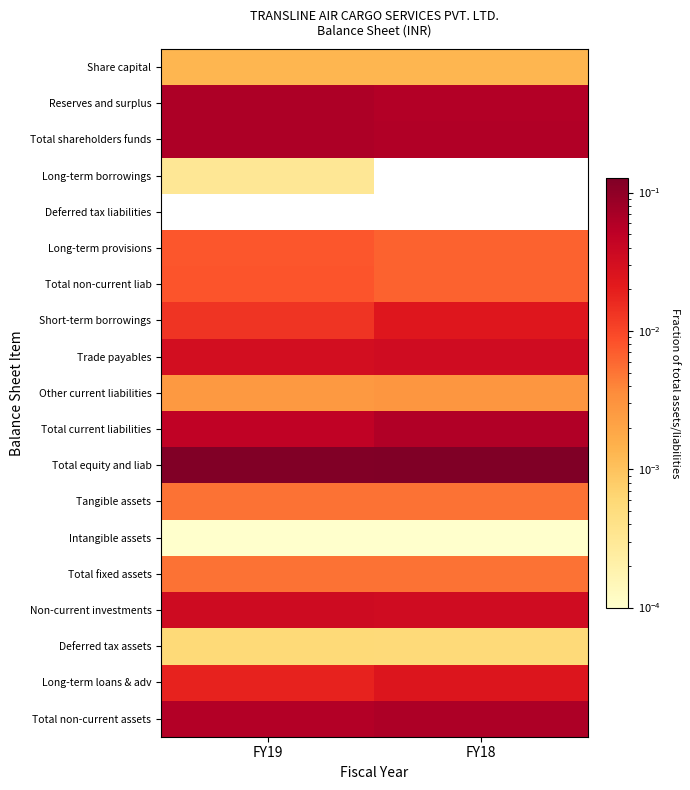

Reading left to right, list all the values displayed in this chart.

Share capital: FY19=0.0	FY18=0.0
Reserves and surplus: FY19=0.1	FY18=0.1
Total shareholders funds: FY19=0.1	FY18=0.1
Long-term borrowings: FY19=0.0	FY18=0.0
Deferred tax liabilities: FY19=0.0	FY18=0.0
Long-term provisions: FY19=0.0	FY18=0.0
Total non-current liab: FY19=0.0	FY18=0.0
Short-term borrowings: FY19=0.0	FY18=0.0
Trade payables: FY19=0.0	FY18=0.0
Other current liabilities: FY19=0.0	FY18=0.0
Total current liabilities: FY19=0.0	FY18=0.1
Total equity and liab: FY19=0.1	FY18=0.1
Tangible assets: FY19=0.0	FY18=0.0
Intangible assets: FY19=0.0	FY18=0.0
Total fixed assets: FY19=0.0	FY18=0.0
Non-current investments: FY19=0.0	FY18=0.0
Deferred tax assets: FY19=0.0	FY18=0.0
Long-term loans & adv: FY19=0.0	FY18=0.0
Total non-current assets: FY19=0.1	FY18=0.1